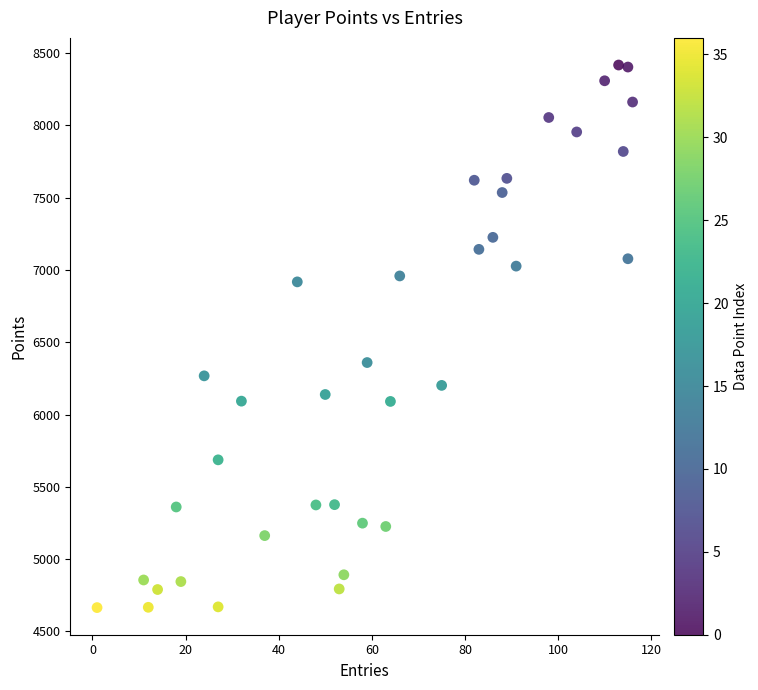

What is the range of Y values (max minus min)?

3753